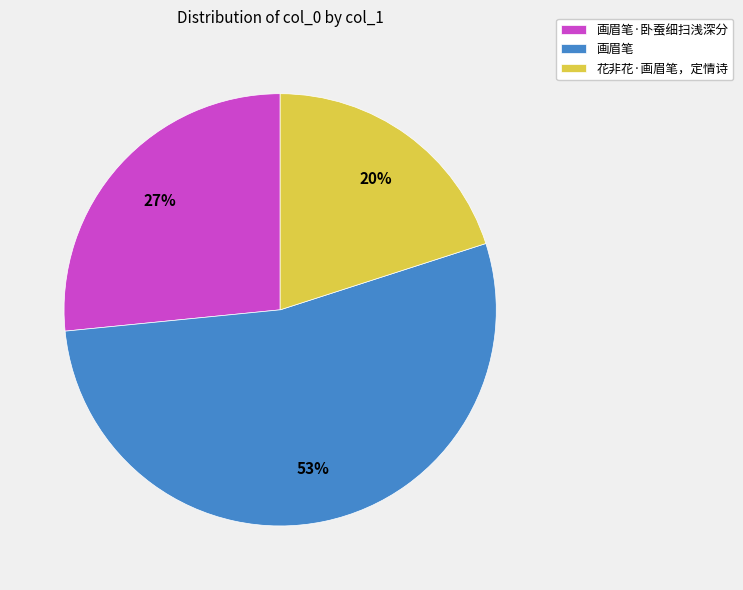

Is it true that 画眉笔 is 53% of the pie?

True